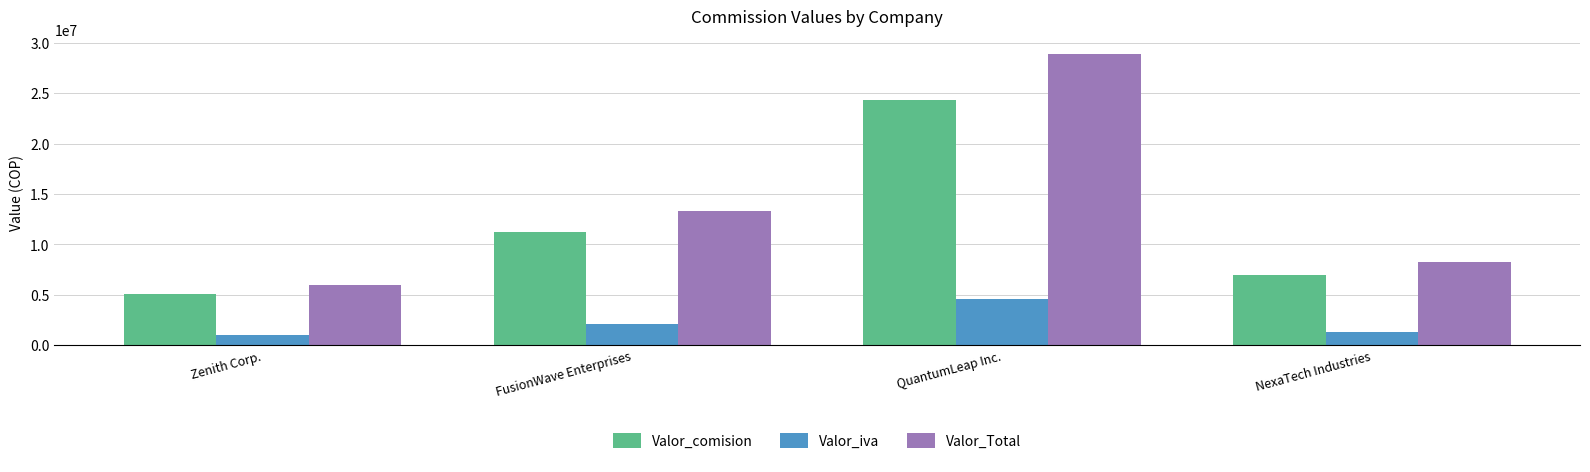

What is the difference between the second highest and minimum values in the Valor_iva series?

1175070.2